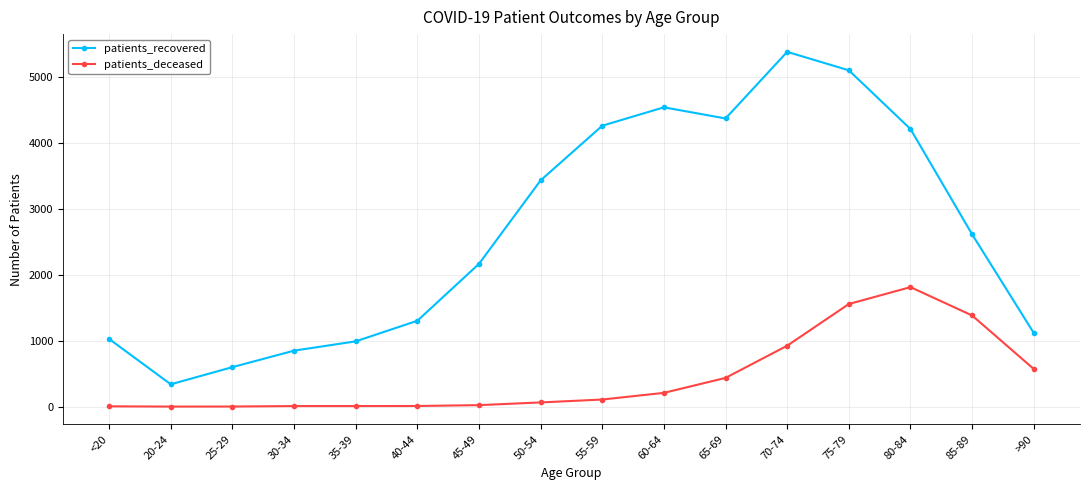

True or false: patients_deceased and patients_recovered cross at least once.

False